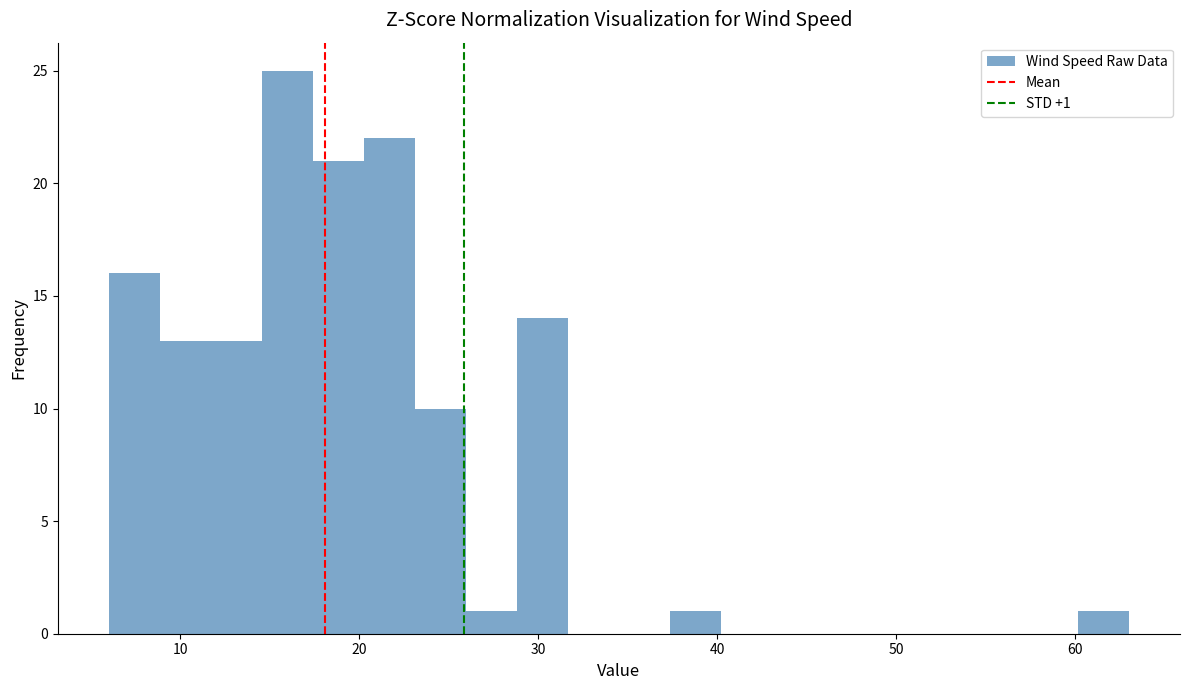

Around what value on the x-axis is the tallest bar? Give the approximate position of its centre, as read against the axis.

16